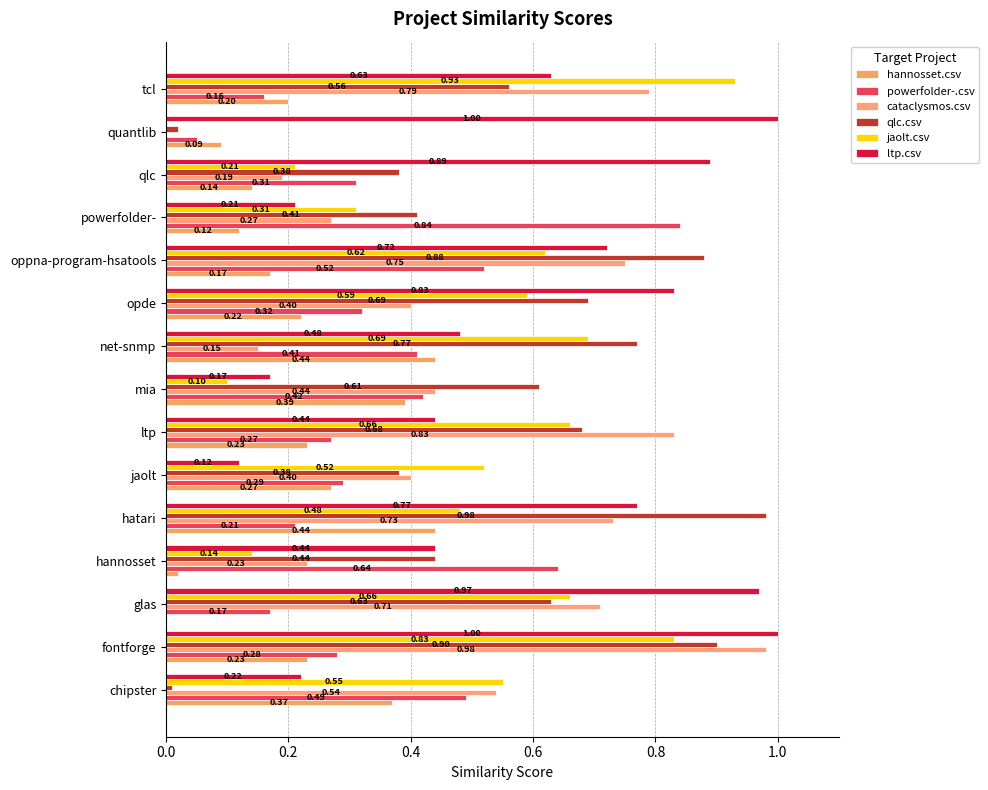

Reading left to right, extract all data points from this chart.

hannosset.csv: 0.4	0.2	0.0	0.0	0.4	0.3	0.2	0.4	0.4	0.2	0.2	0.1	0.1	0.1	0.2
powerfolder-.csv: 0.5	0.3	0.2	0.6	0.2	0.3	0.3	0.4	0.4	0.3	0.5	0.8	0.3	0.1	0.2
cataclysmos.csv: 0.5	1.0	0.7	0.2	0.7	0.4	0.8	0.4	0.1	0.4	0.8	0.3	0.2	0.0	0.8
qlc.csv: 0.0	0.9	0.6	0.4	1.0	0.4	0.7	0.6	0.8	0.7	0.9	0.4	0.4	0.0	0.6
jaolt.csv: 0.6	0.8	0.7	0.1	0.5	0.5	0.7	0.1	0.7	0.6	0.6	0.3	0.2	0.0	0.9
ltp.csv: 0.2	1.0	1.0	0.4	0.8	0.1	0.4	0.2	0.5	0.8	0.7	0.2	0.9	1.0	0.6